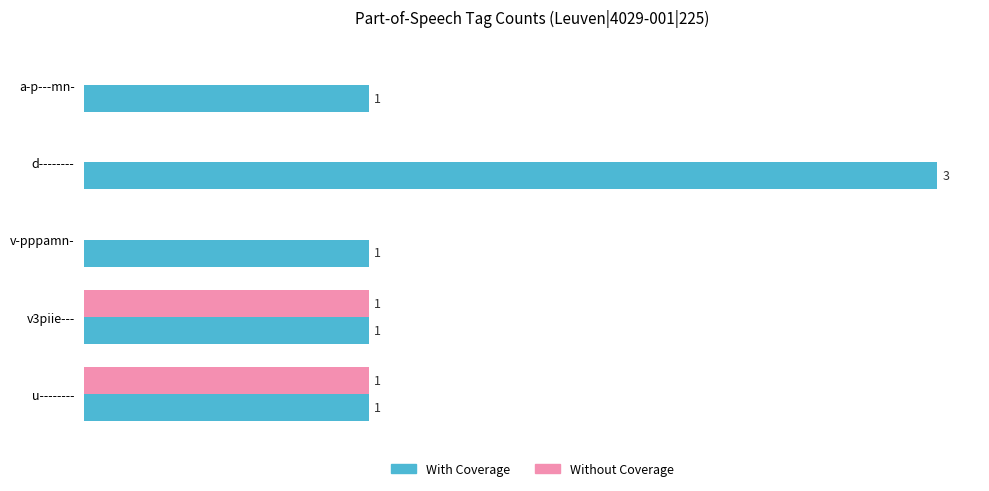

At which label does With Coverage reach its peak?

d--------